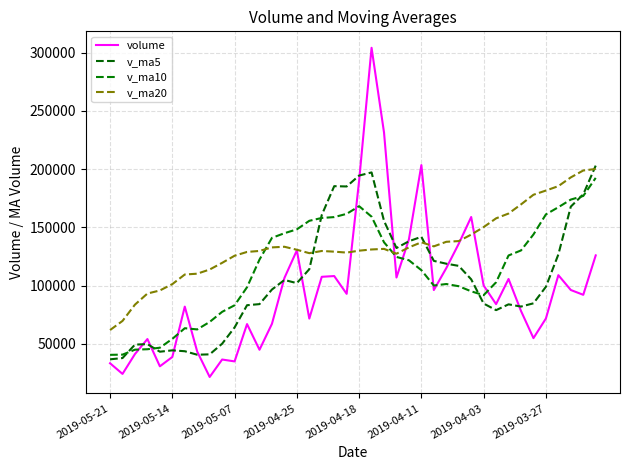

What is the difference between the second highest and second lowest values in the v_ma10 series?

136187.6